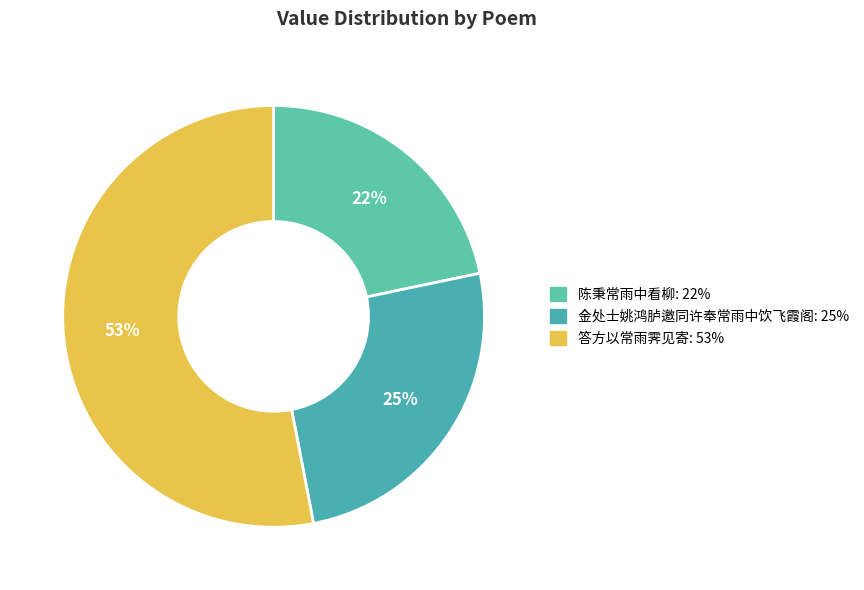

Which category has the smallest portion of the pie?

陈秉常雨中看柳